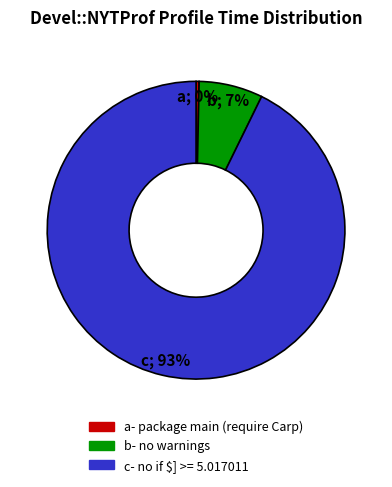

To the nearest percent, what is the average slice percentage?

33%